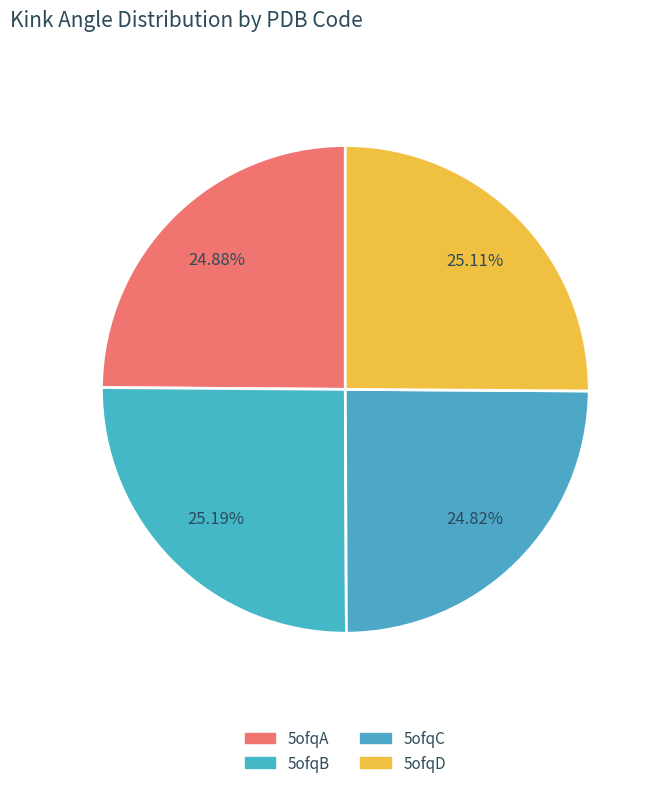

What is the largest slice in the pie chart?

5ofqB